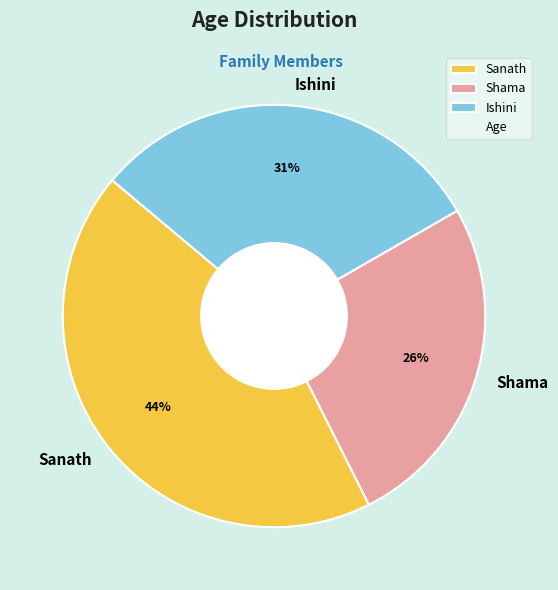

Is Sanath the majority of the pie?

No